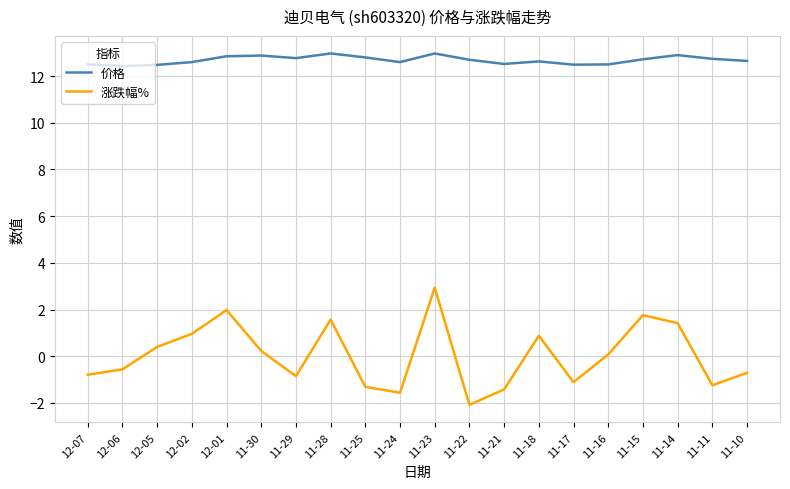

Between 11-21 and 11-11, which series saw the biggest shift?

价格